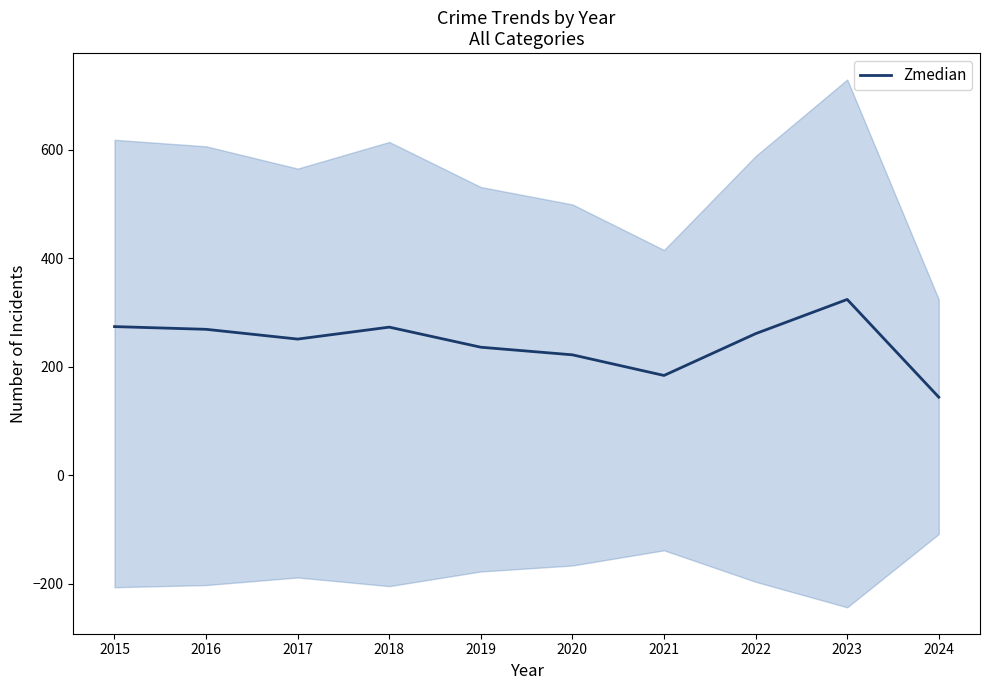

How many categories are shown in the chart?

10